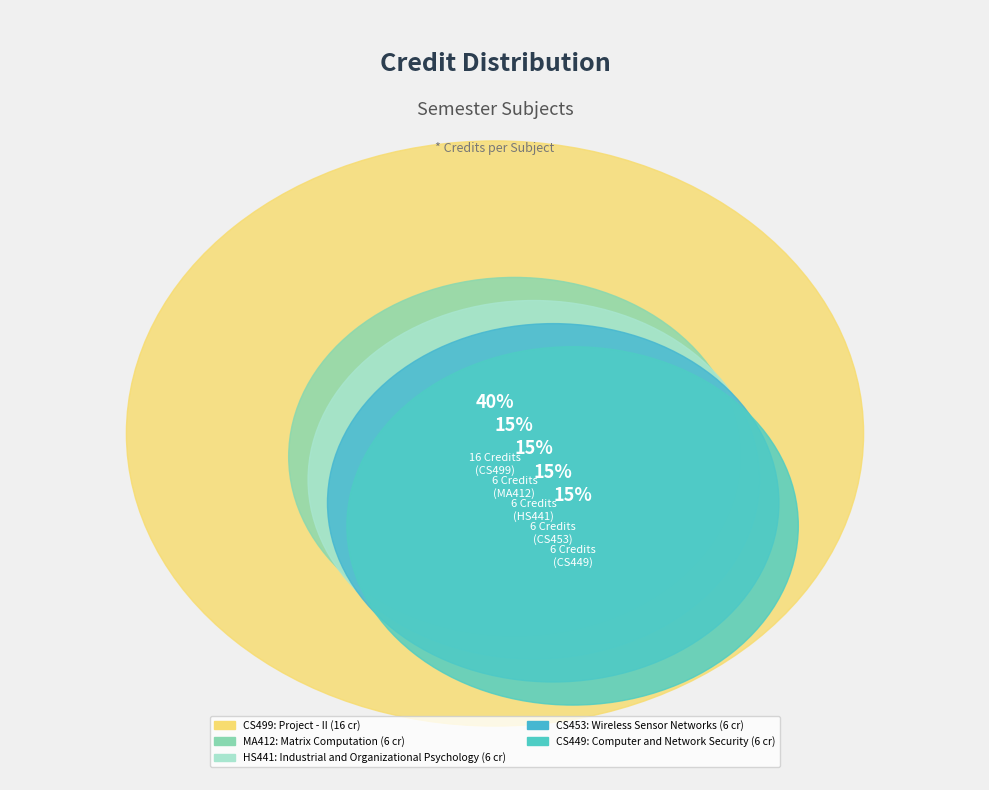

To the nearest percent, what portion does CS449: Computer and Network Security represent?

15%